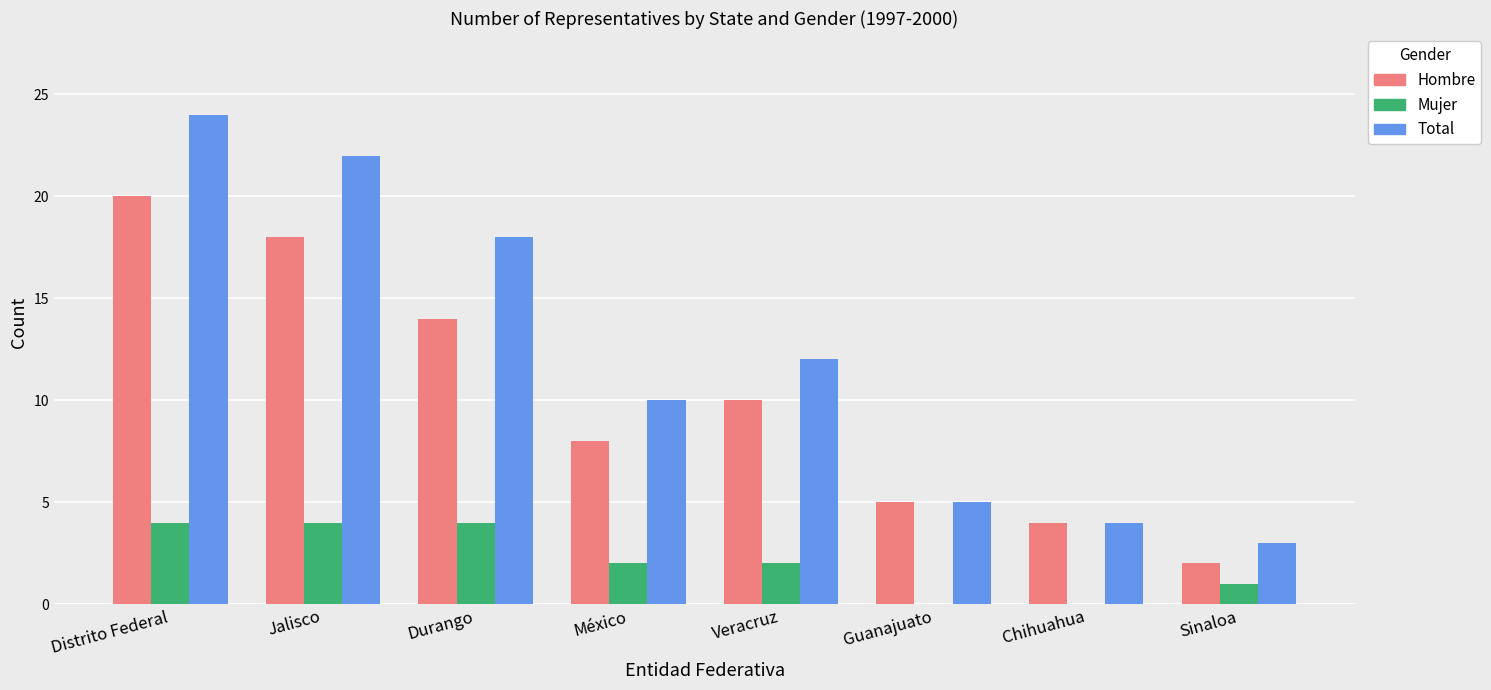

Read the Total value at Guanajuato.

5